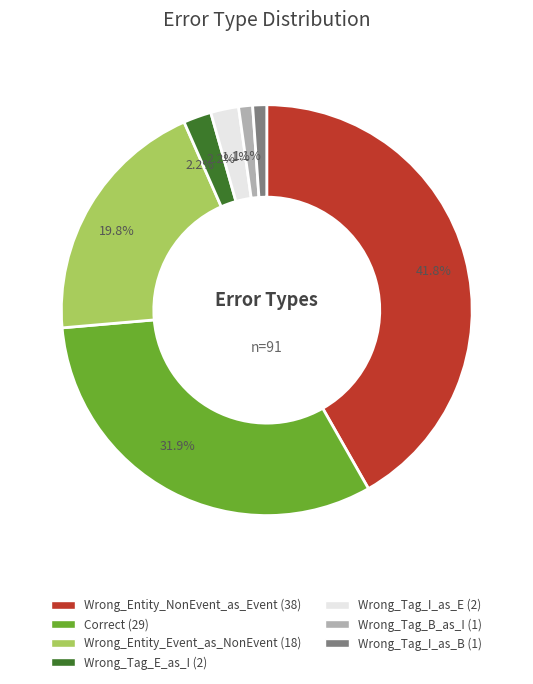

Is it true that Wrong_Tag_B_as_I is 11% of the pie?

False